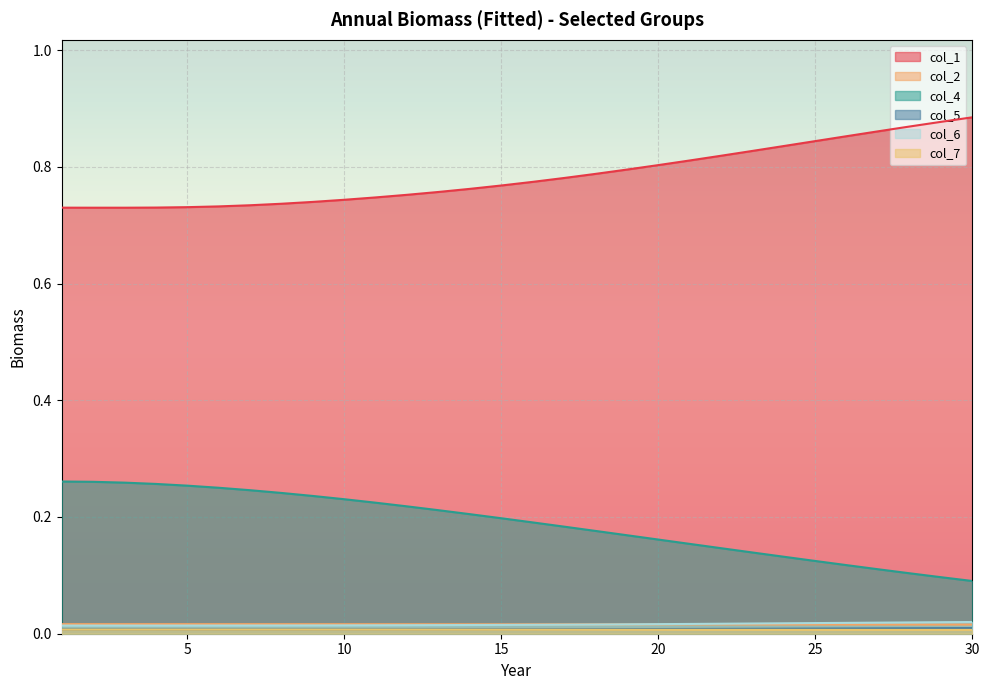

How many lines are shown in the chart?

6